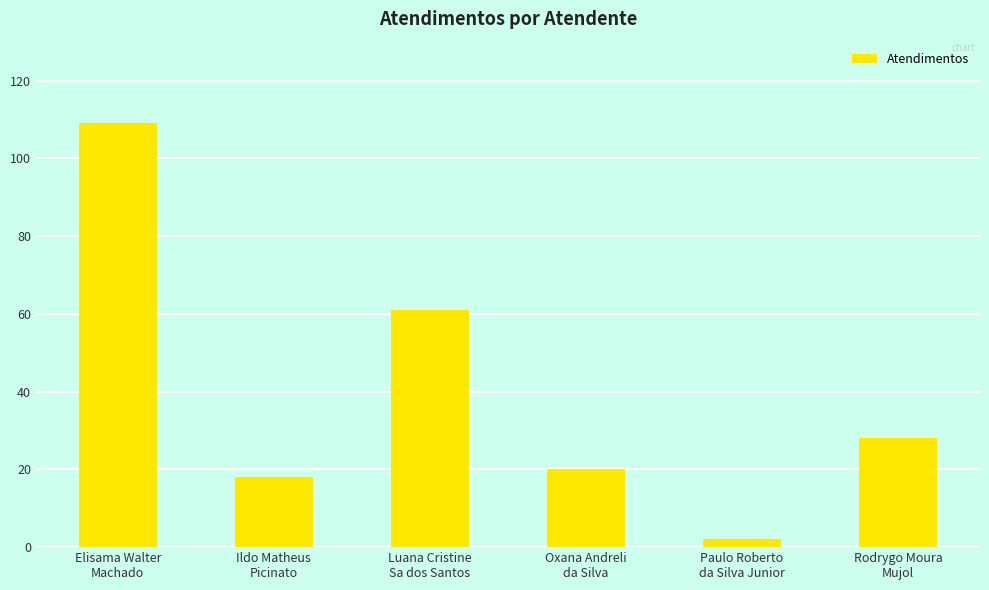

List the labels in order of value, smallest first.

Paulo Roberto
da Silva Junior, Ildo Matheus
Picinato, Oxana Andreli
da Silva, Rodrygo Moura
Mujol, Luana Cristine
Sa dos Santos, Elisama Walter
Machado